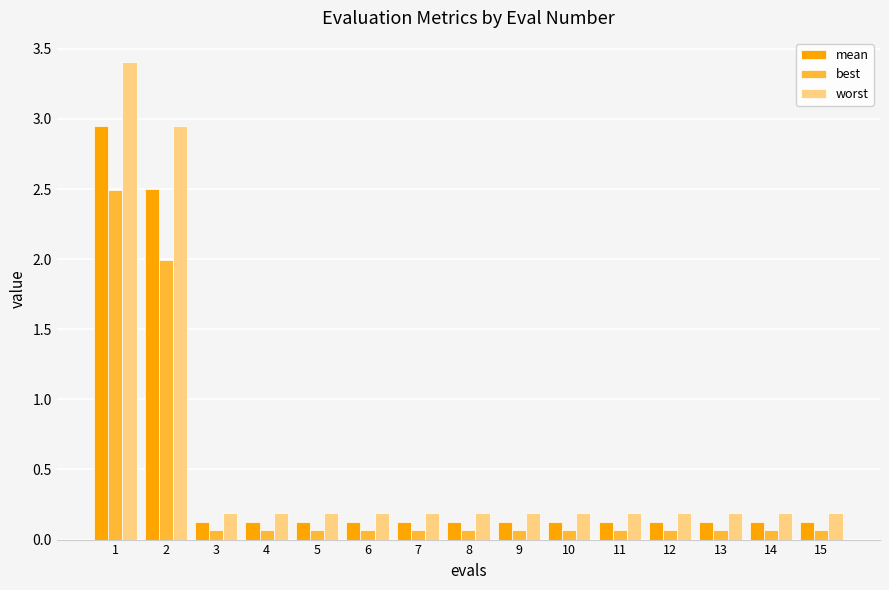

List the series in order of their peak value, highest first.

worst, mean, best